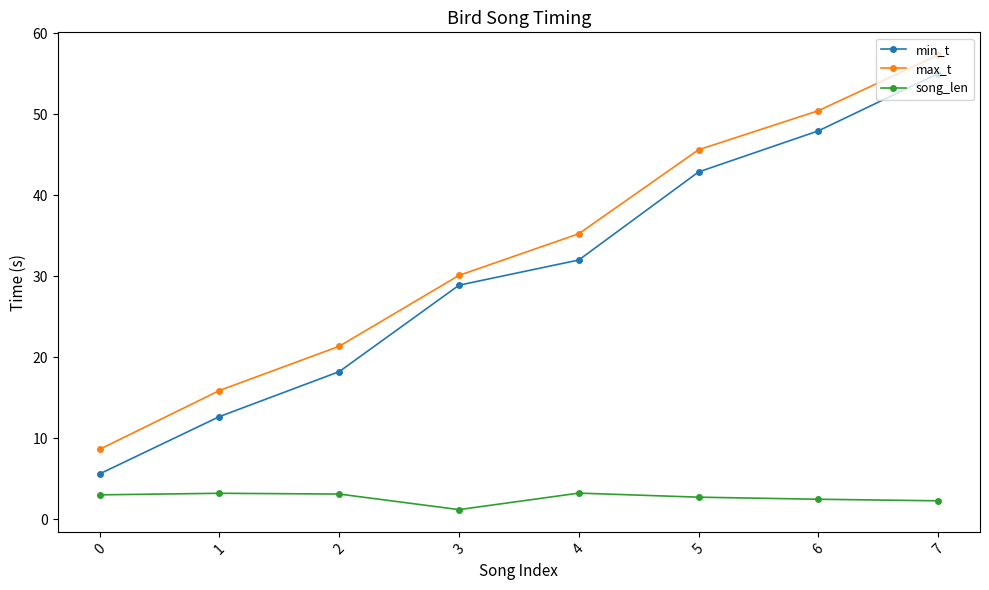

At how many categories does at least one series exceed 57?

1